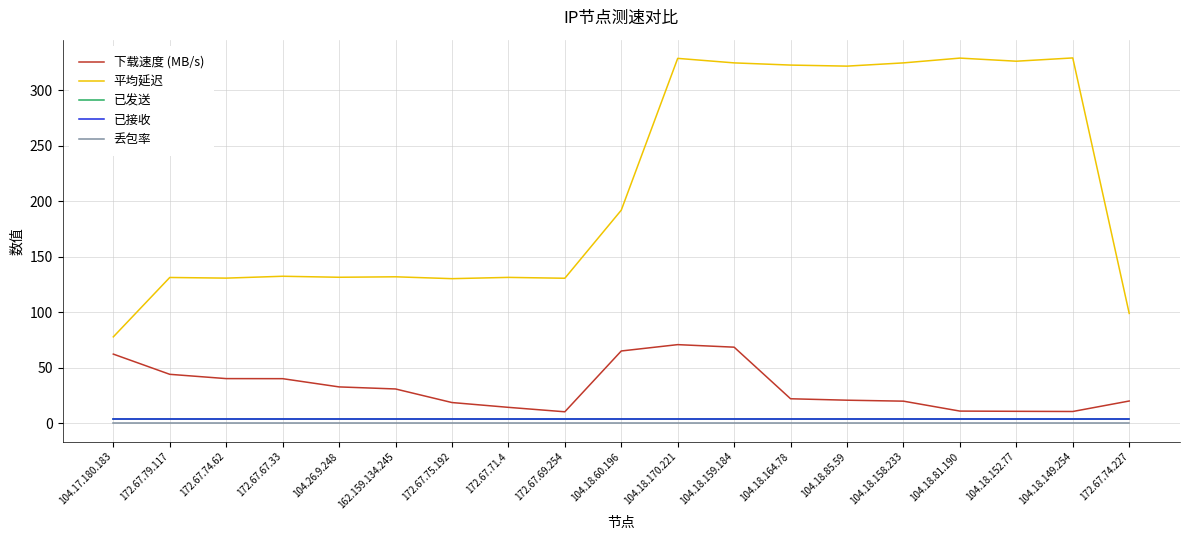

Is this an area chart (filled region under the line)?

No